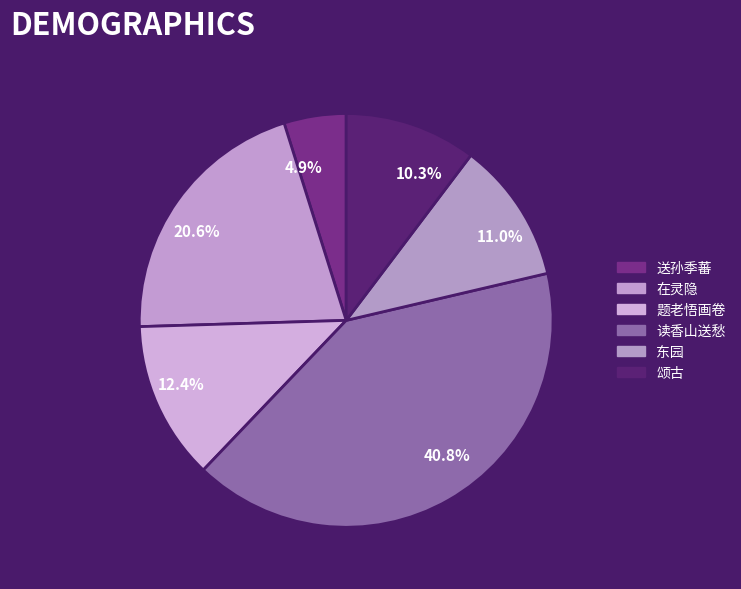

How many slices are in this pie chart?

6